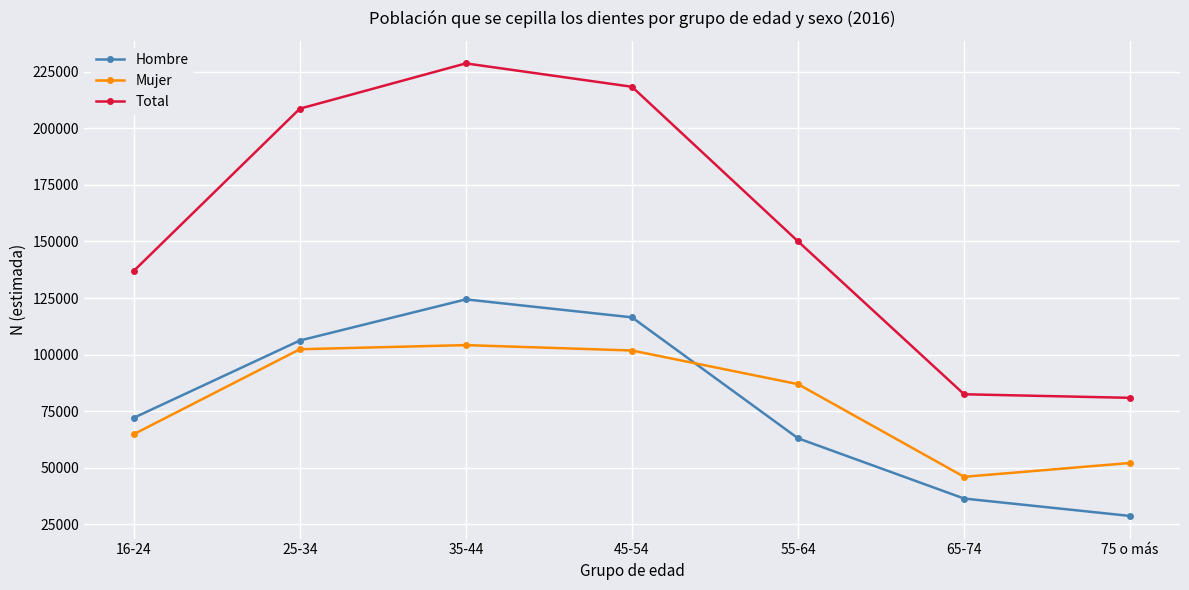

What is the average value of the Hombre series?

78226